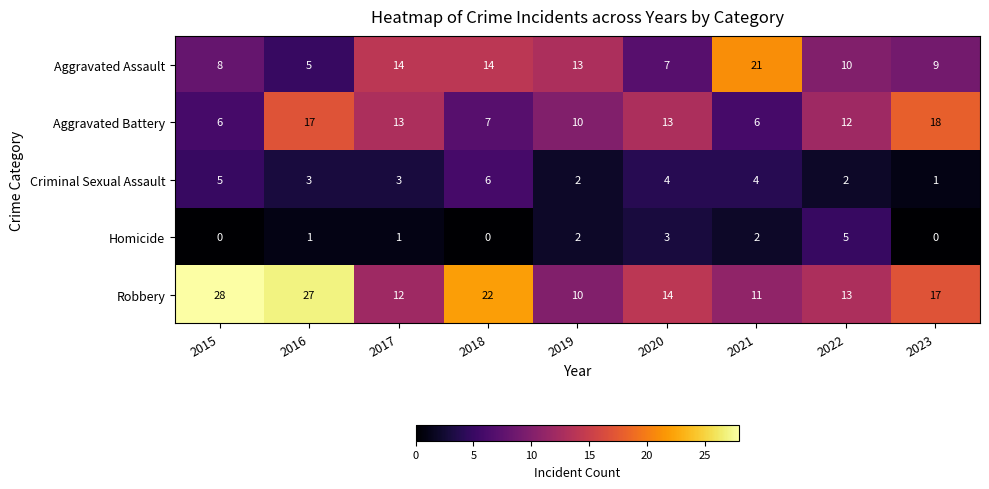

What is the sum of all Robbery values?

154